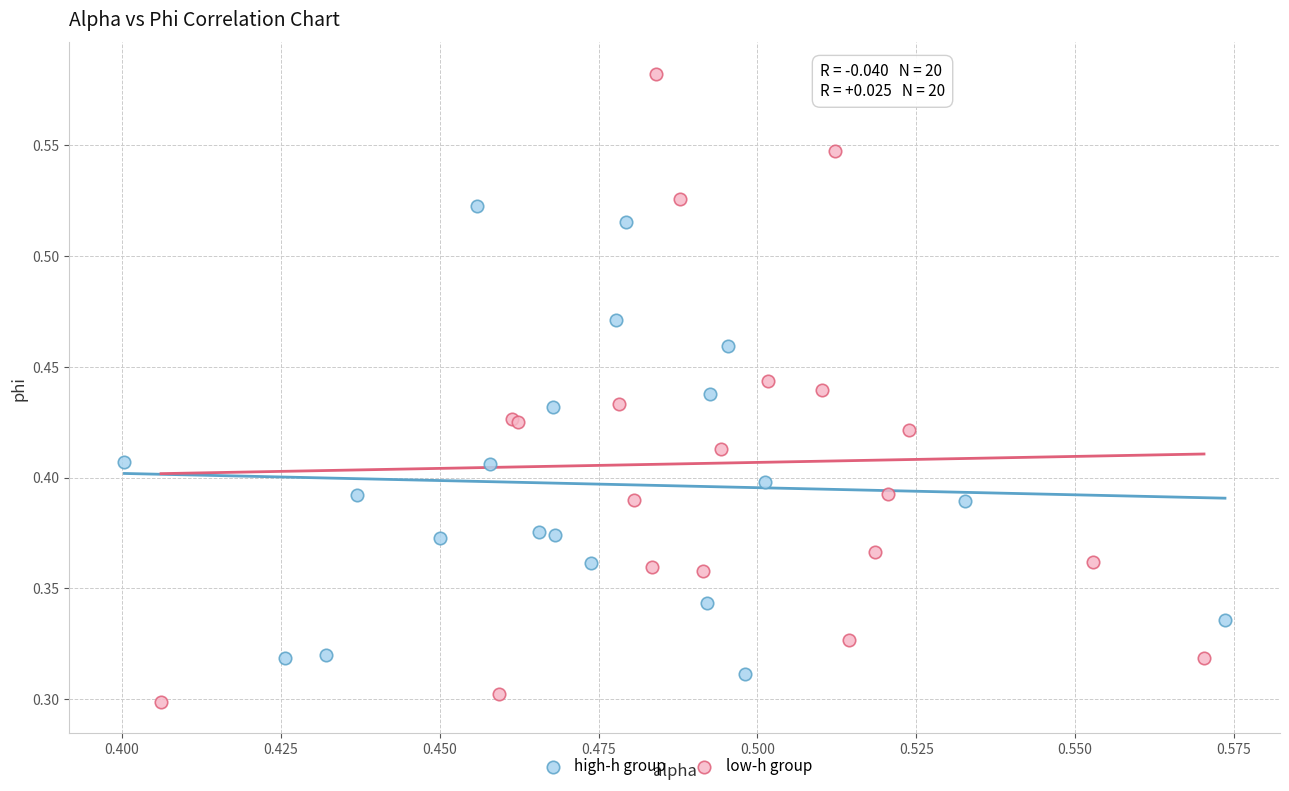

Which series contains the lowest Y value?

low-h group